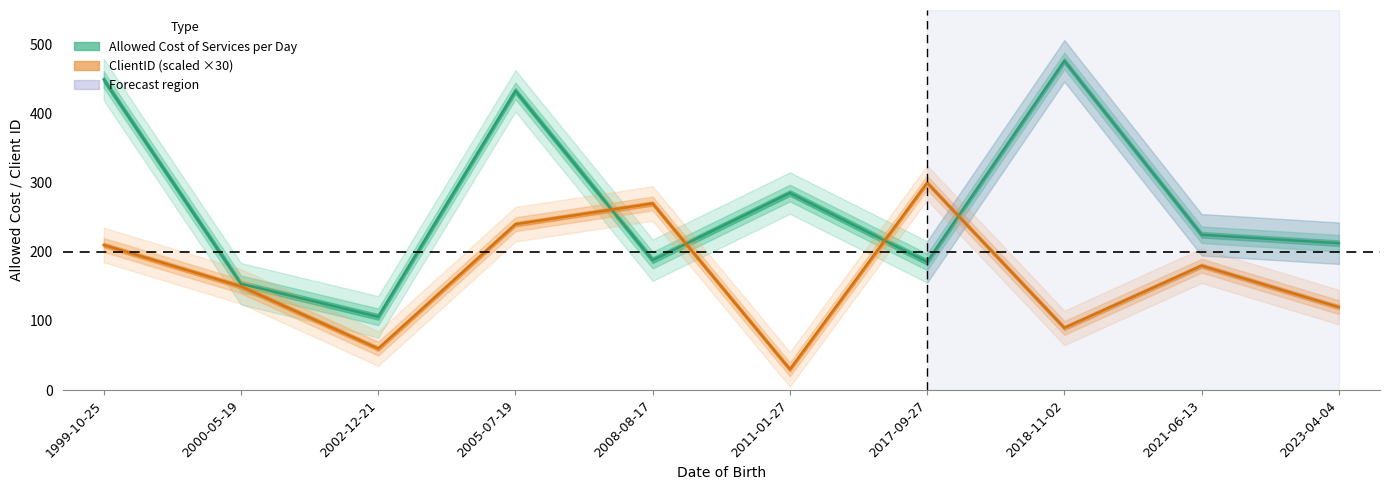

At which category is the sum across all series the highest?

2005-07-19